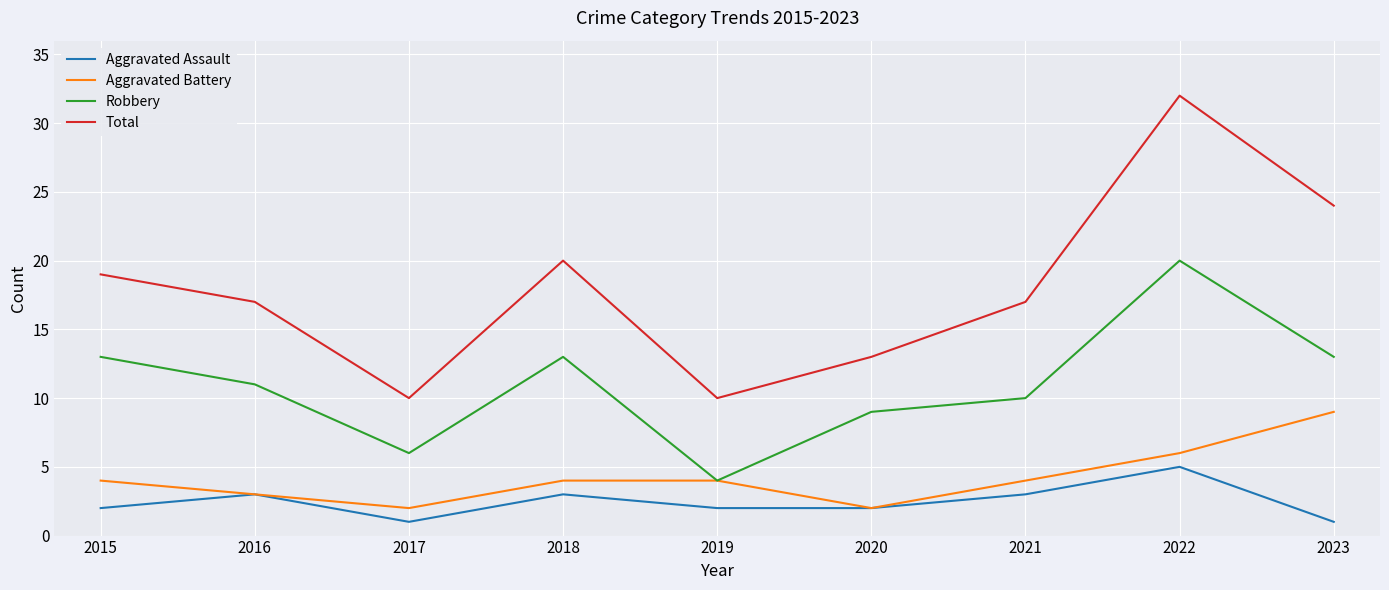

At how many categories does at least one series exceed 2?

9